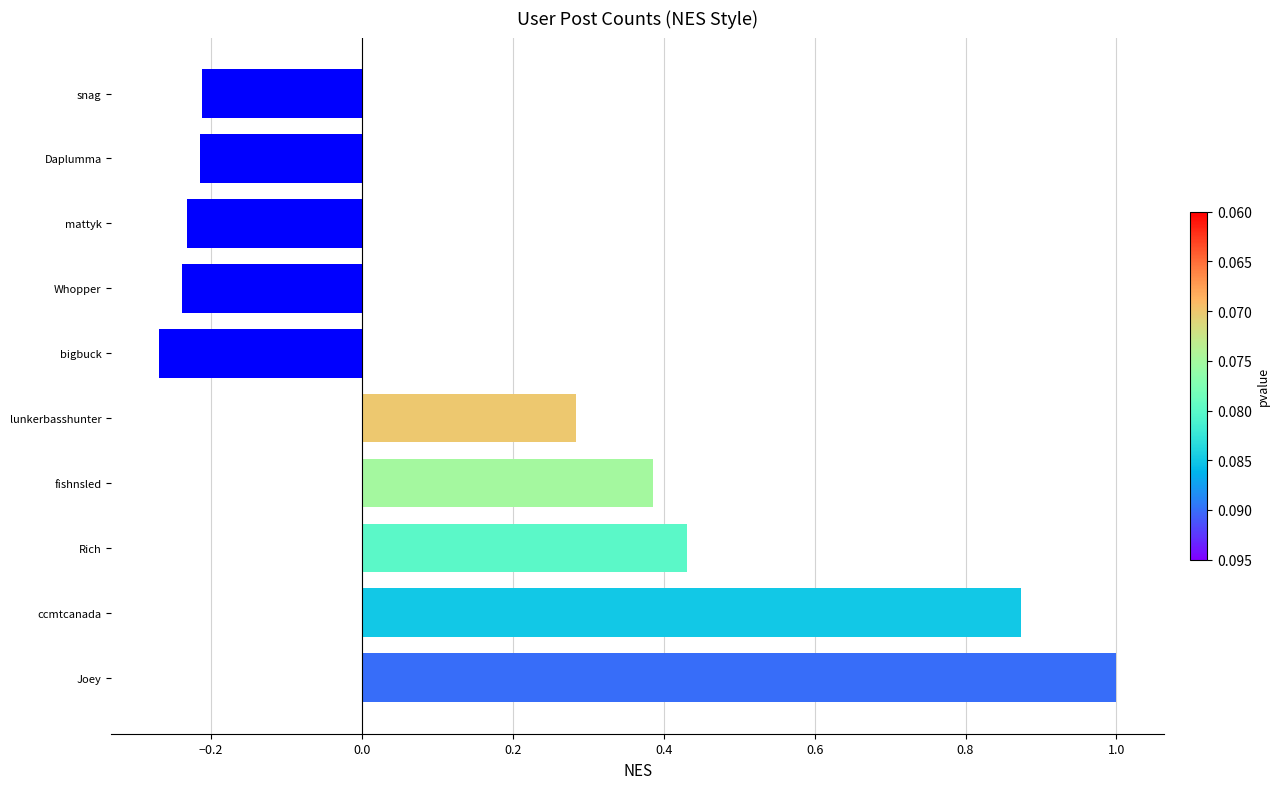

Does the chart contain any negative values?

Yes